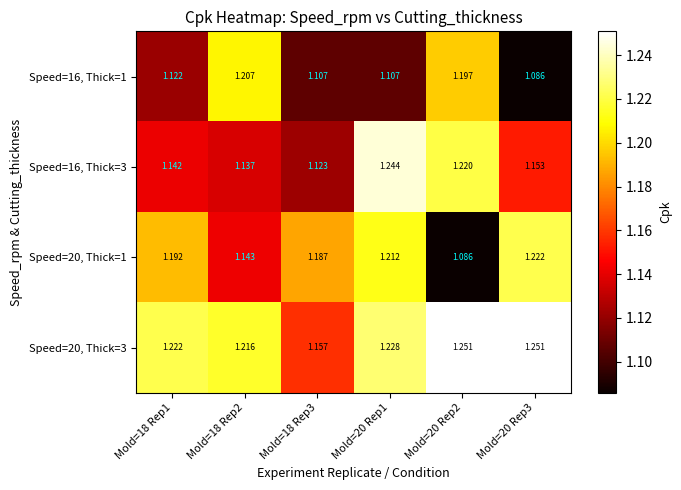

Is the value of Speed=16, Thick=1 at Mold=20 Rep1 greater than the value of Speed=20, Thick=1 at Mold=20 Rep2?

Yes